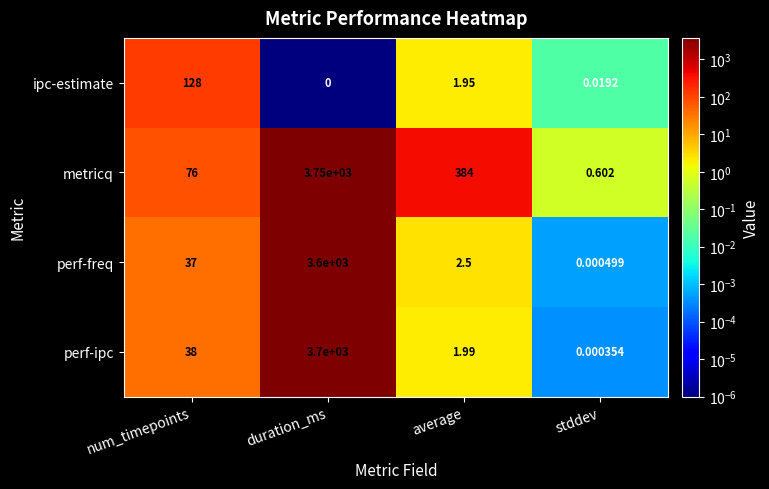

How many series are shown in this chart?

4